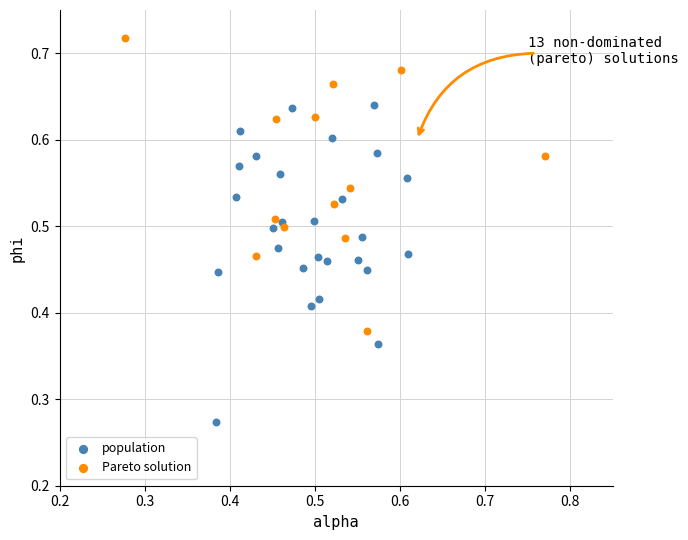

Which series contains the highest Y value?

Pareto solution